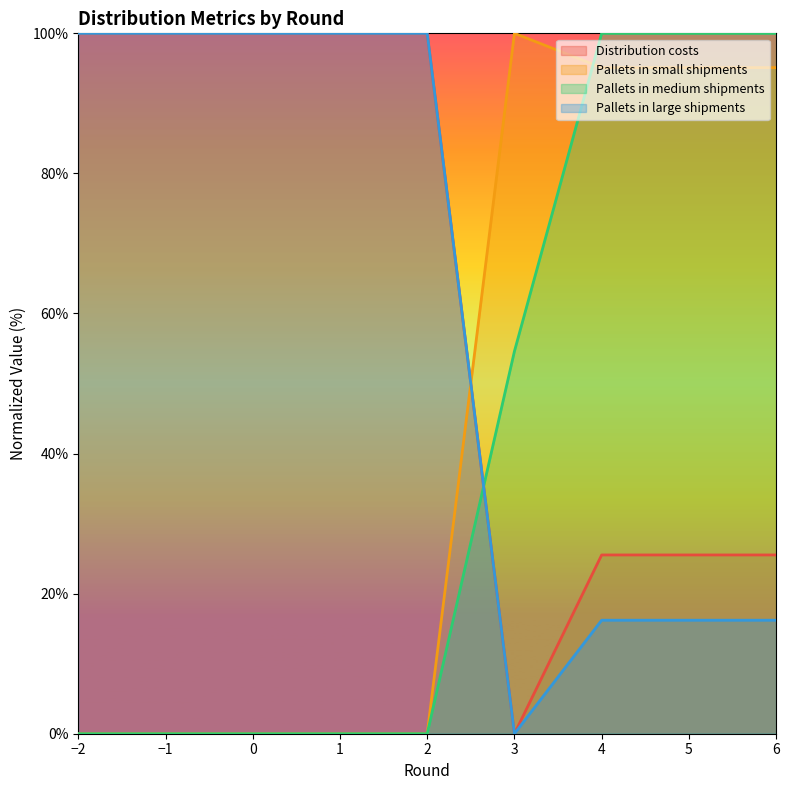

Reading right to left, list all the values displayed in this chart.

Distribution costs: 6=25.5	5=25.5	4=25.5	3=0.0	2=100.0	1=100.0	0=100.0	−1=100.0	−2=100.0
Pallets in small shipments: 6=95.1	5=95.1	4=95.1	3=100.0	2=0.0	1=0.0	0=0.0	−1=0.0	−2=0.0
Pallets in medium shipments: 6=100.0	5=100.0	4=100.0	3=54.6	2=0.0	1=0.0	0=0.0	−1=0.0	−2=0.0
Pallets in large shipments: 6=16.2	5=16.2	4=16.2	3=0.0	2=100.0	1=100.0	0=100.0	−1=100.0	−2=100.0